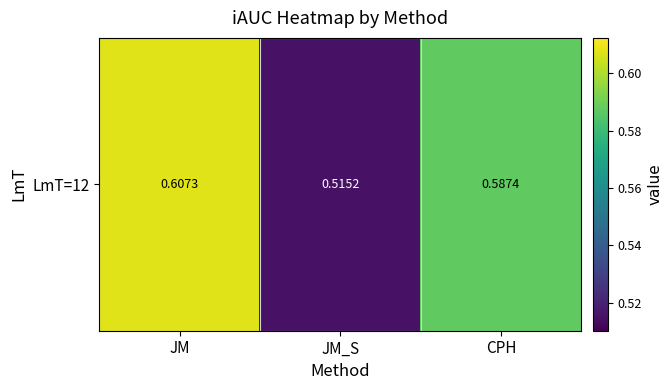

List the labels in order of value, smallest first.

JM_S, CPH, JM